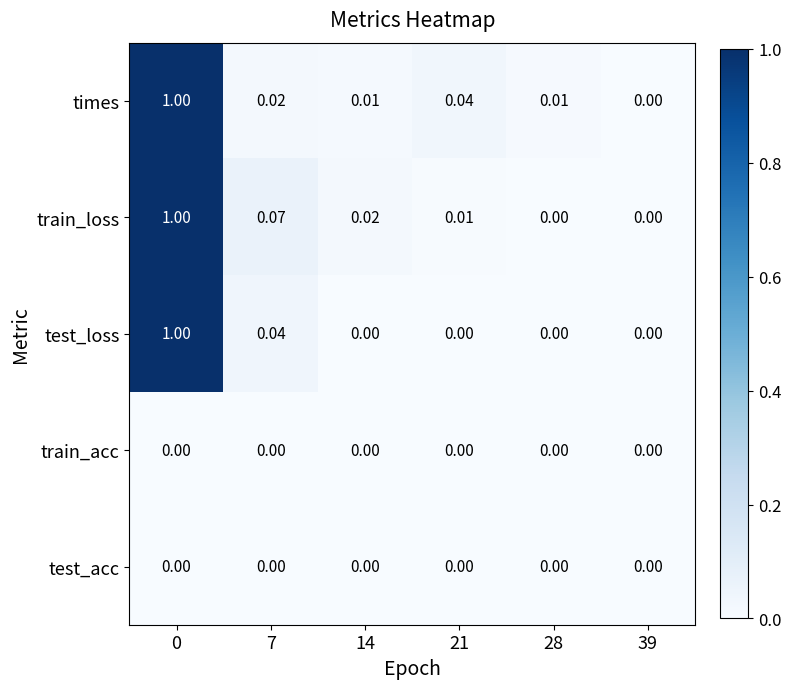

What is the maximum value shown in the chart?

1.0